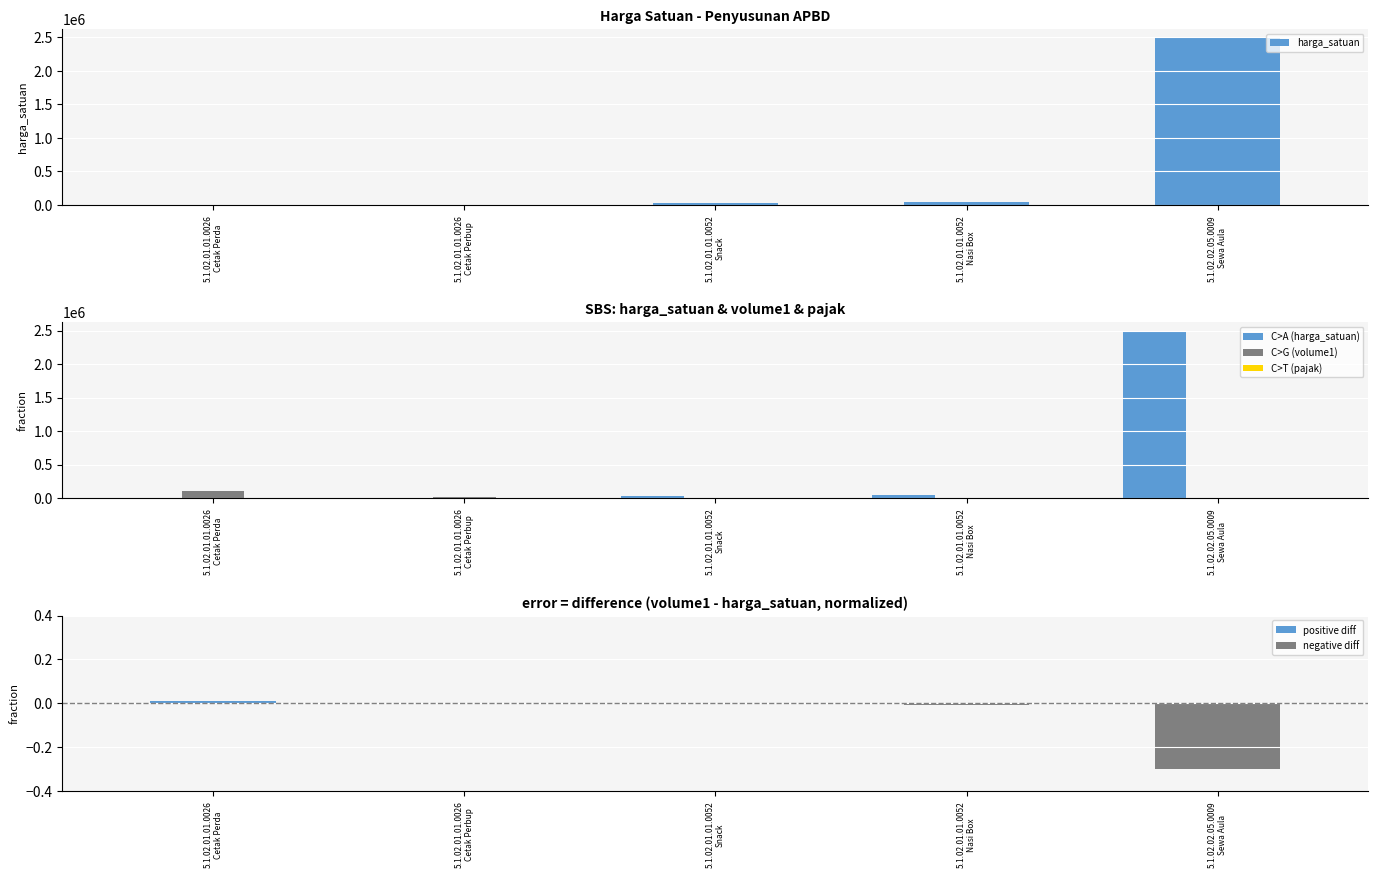

The positive diff series shows 0.0 at 5.1.02.01.01.0026
Cetak Perda. True or false?

False